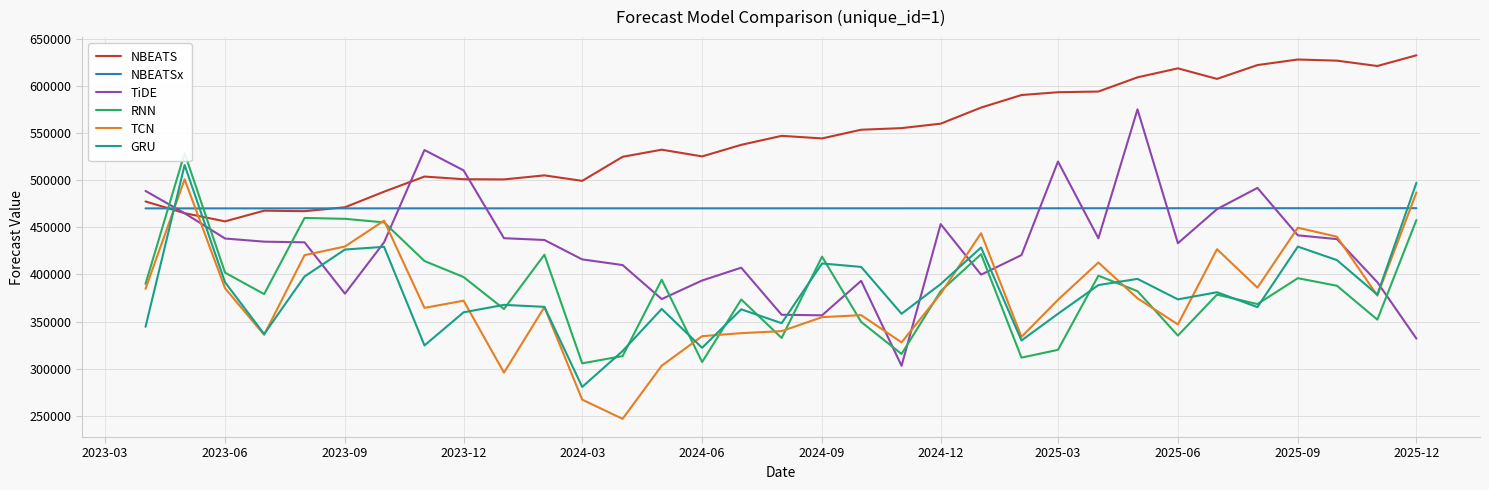

What is the difference between the second highest and second lowest values in the RNN series?

152883.3